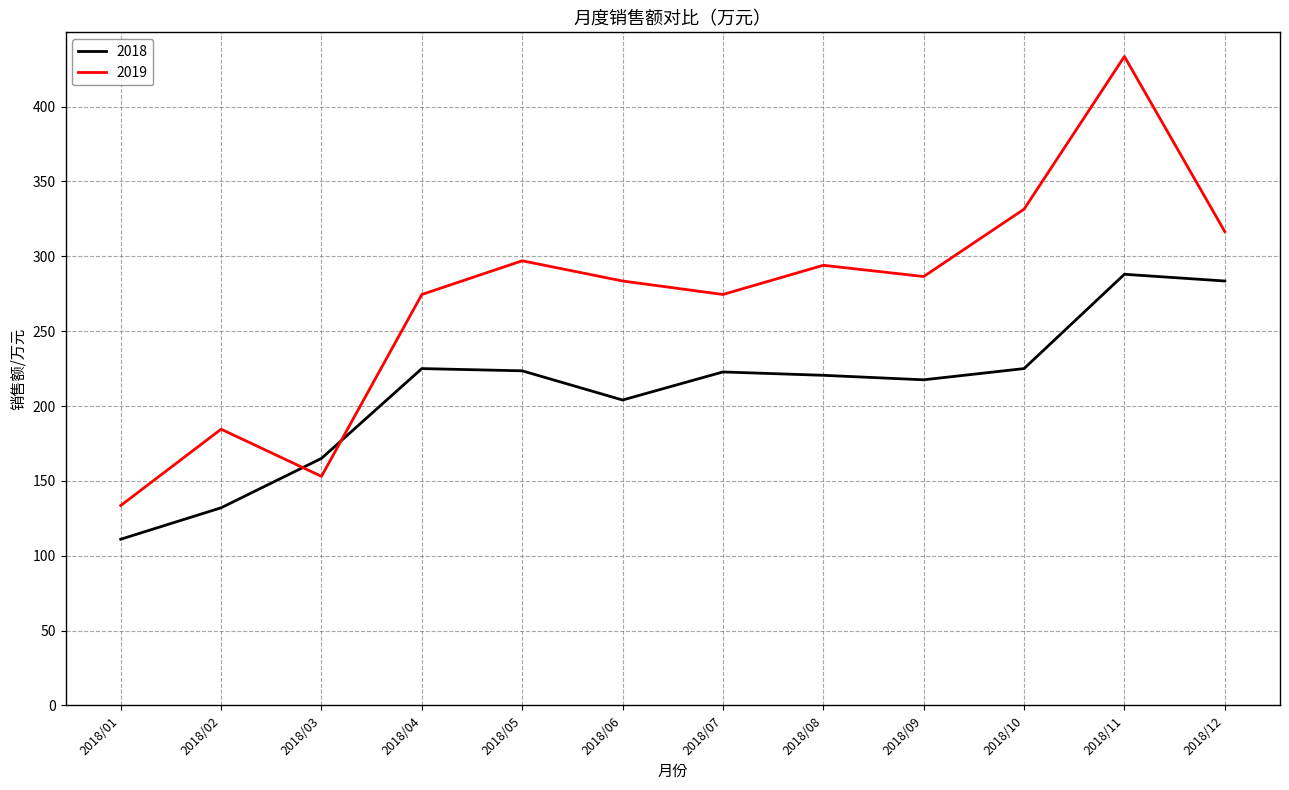

What is the total value across all series at 2018/06?

487.5